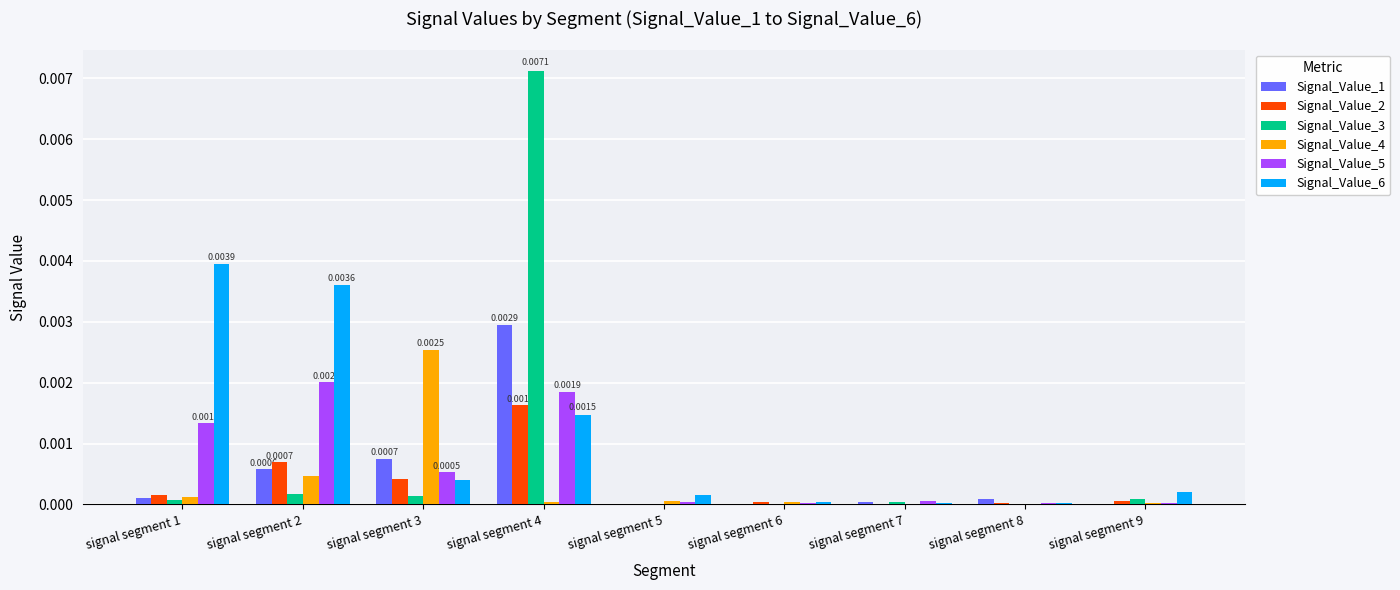

Is the value of Signal_Value_5 at signal segment 3 greater than the value of Signal_Value_3 at signal segment 3?

Yes